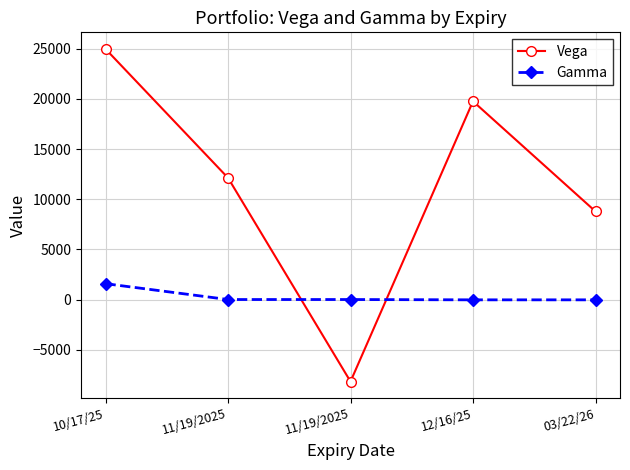

At how many categories does at least one series exceed 15986?

2